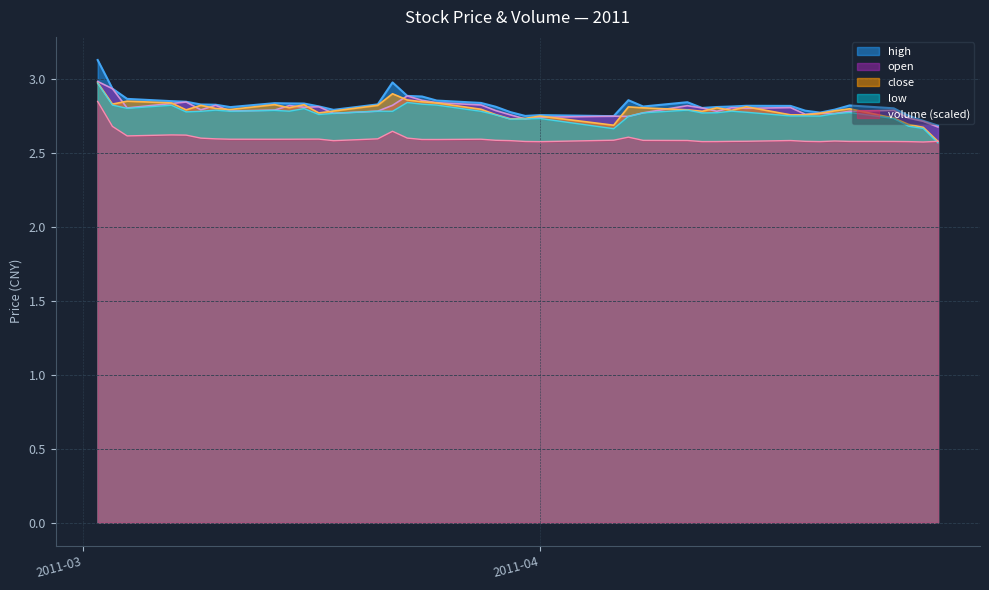

Reading right to left, what are all the values shown in this chart?

high: 2.7	2.7	2.8	2.8	2.8	2.8	2.8	2.8	2.8	2.8	2.8	2.8	2.8	2.8	2.8	2.9	2.7	2.8	2.7	2.8	2.8	2.8	2.9	2.9	2.9	3.0	2.8	2.8	2.8	2.8	2.8	2.8	2.8	2.8	2.8	2.8	2.8	2.9	2.9	3.1
open: 2.7	2.7	2.7	2.8	2.8	2.8	2.8	2.8	2.8	2.8	2.8	2.8	2.8	2.8	2.8	2.7	2.7	2.7	2.7	2.8	2.8	2.8	2.8	2.9	2.9	2.8	2.8	2.8	2.8	2.8	2.8	2.8	2.8	2.8	2.8	2.8	2.8	2.8	2.9	3.0
close: 2.6	2.7	2.7	2.7	2.8	2.8	2.8	2.8	2.8	2.8	2.8	2.8	2.8	2.8	2.8	2.8	2.7	2.7	2.7	2.7	2.8	2.8	2.8	2.8	2.9	2.9	2.8	2.8	2.8	2.8	2.8	2.8	2.8	2.8	2.8	2.8	2.8	2.8	2.8	3.0
low: 2.6	2.7	2.7	2.7	2.8	2.8	2.7	2.7	2.7	2.8	2.8	2.8	2.8	2.8	2.8	2.7	2.7	2.7	2.7	2.7	2.8	2.8	2.8	2.8	2.8	2.8	2.8	2.8	2.8	2.8	2.8	2.8	2.8	2.8	2.8	2.8	2.8	2.8	2.8	3.0
volume: 2.6	2.6	2.6	2.6	2.6	2.6	2.6	2.6	2.6	2.6	2.6	2.6	2.6	2.6	2.6	2.6	2.6	2.6	2.6	2.6	2.6	2.6	2.6	2.6	2.6	2.6	2.6	2.6	2.6	2.6	2.6	2.6	2.6	2.6	2.6	2.6	2.6	2.6	2.7	2.8